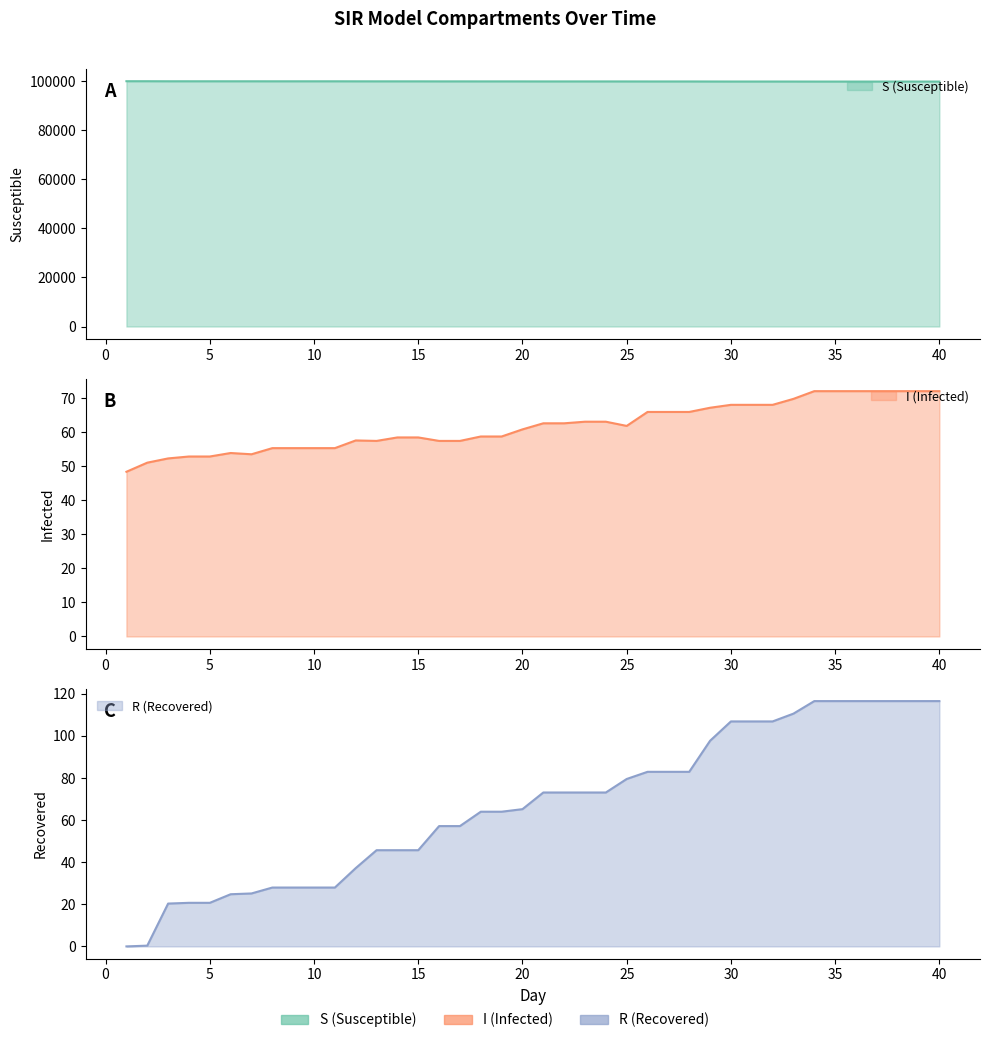

Is it true that I equals 80.2 at 16?

False